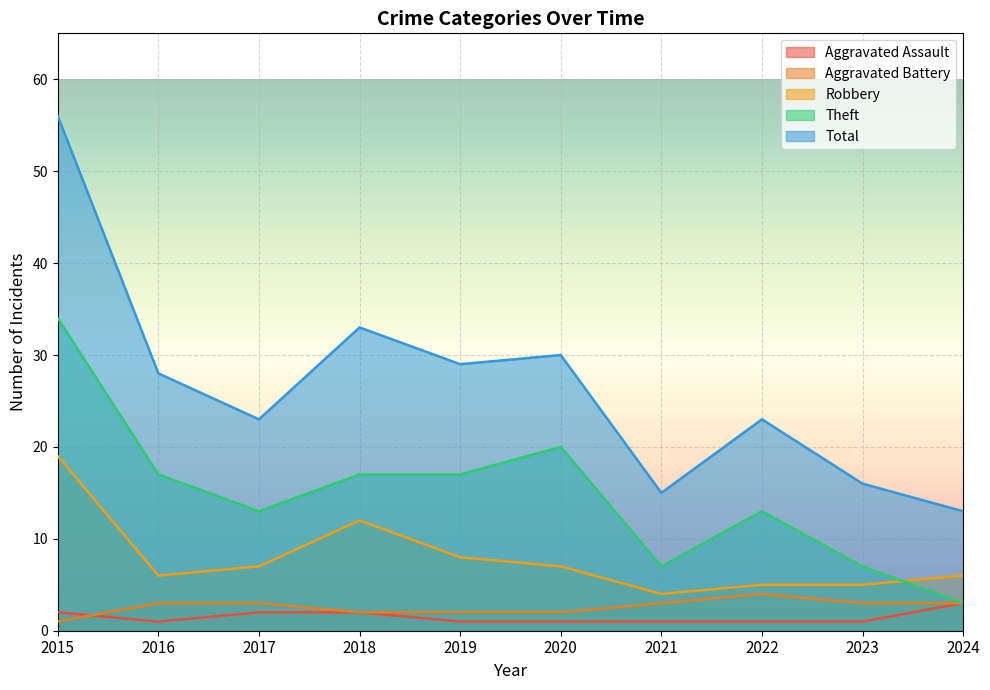

At which label does Aggravated Assault reach its peak?

2024